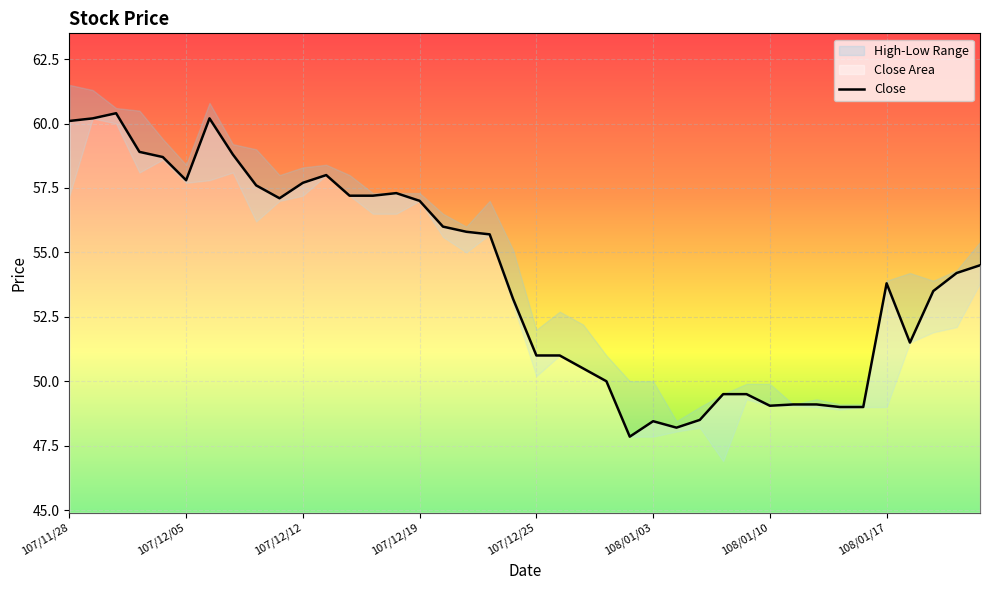

Is it true that Close equals 30.0 at 108/01/17?

False